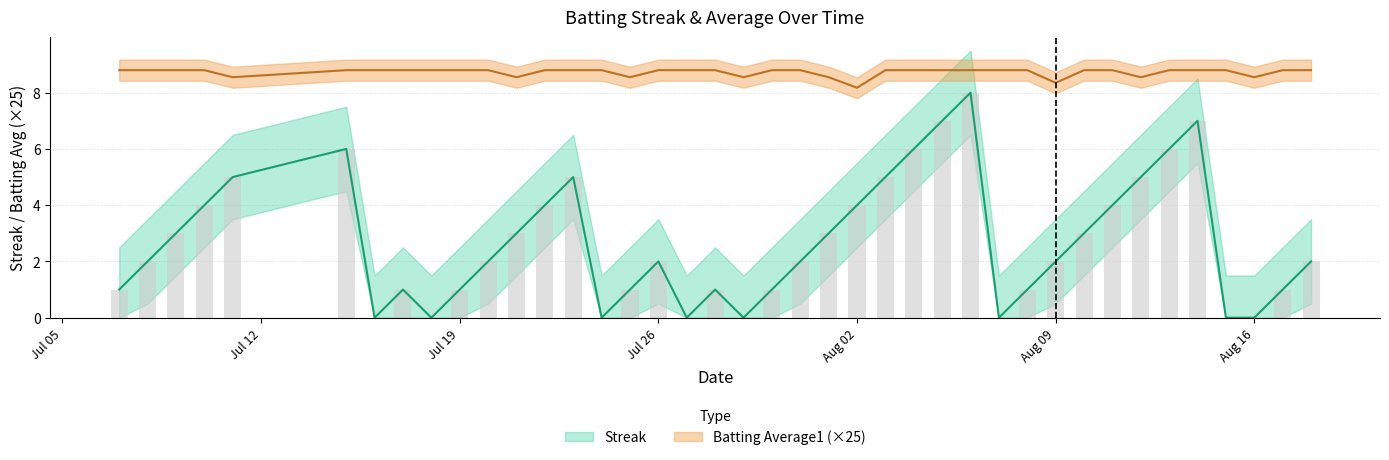

What is the maximum value for Batting Average1?

8.8